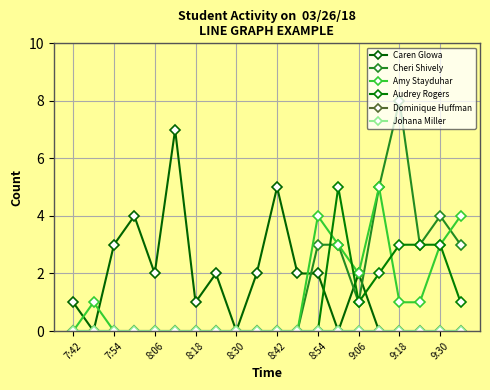

Does the chart have visible grid lines?

Yes